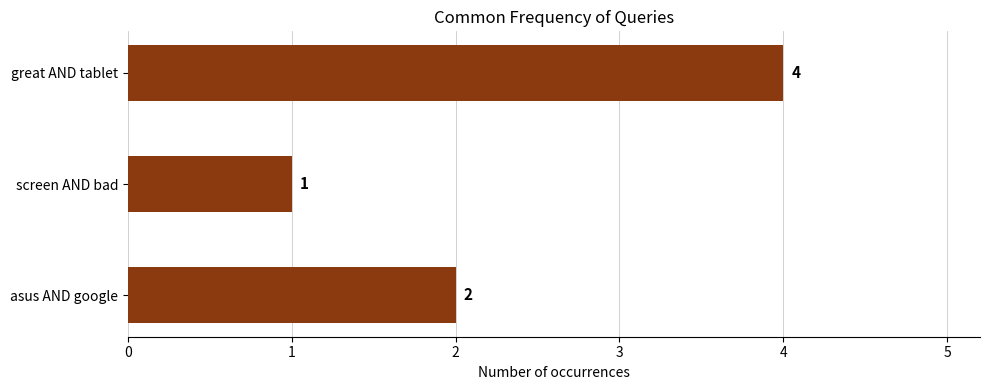

Count the values in the range 1 to 4.

3